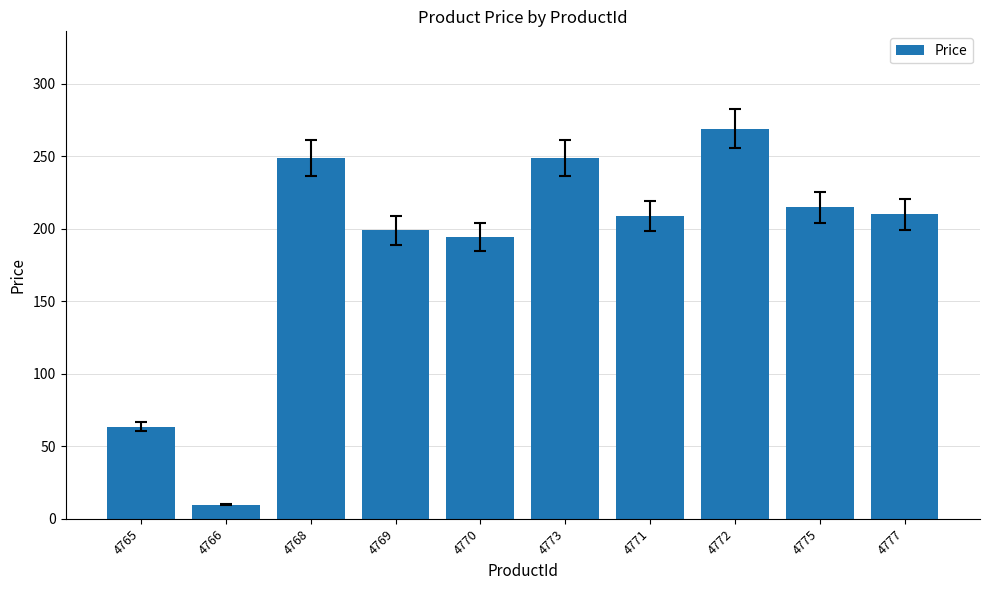

What is the label of the 9th bar from the right?

4766